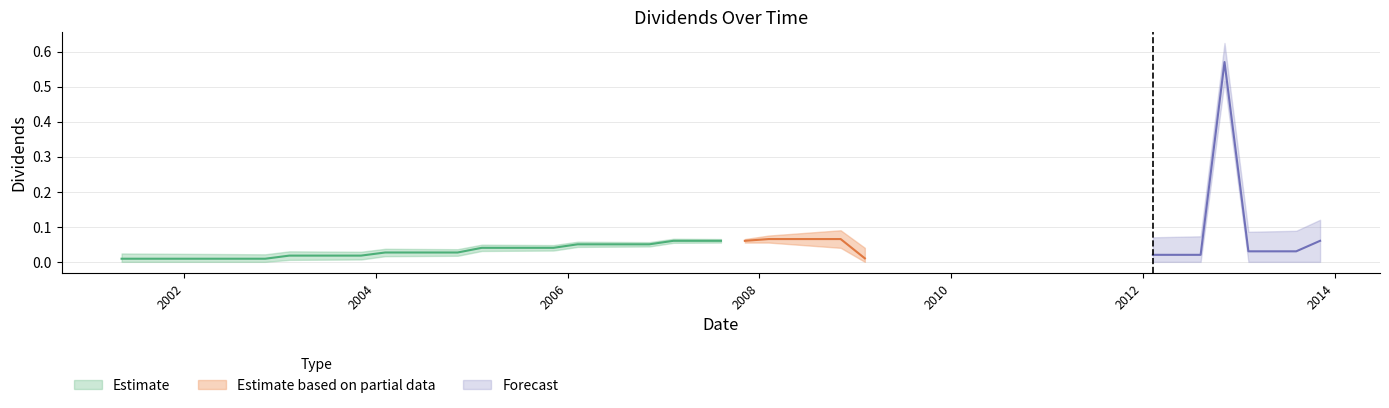

What is the difference between the maximum and minimum values?

0.6